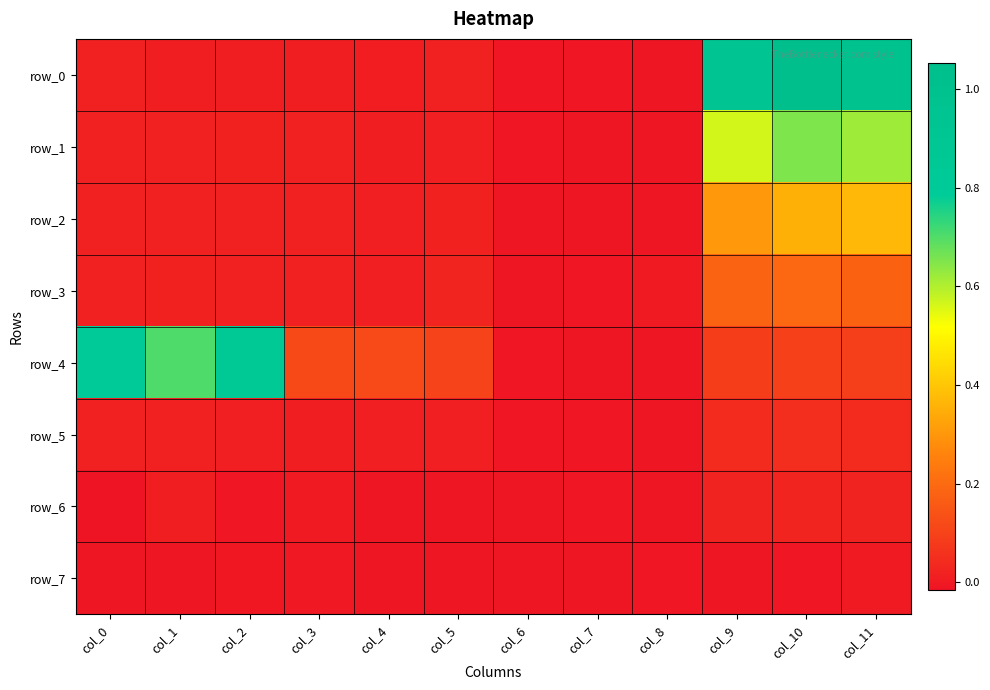

At how many categories does at least one series exceed 0?

10